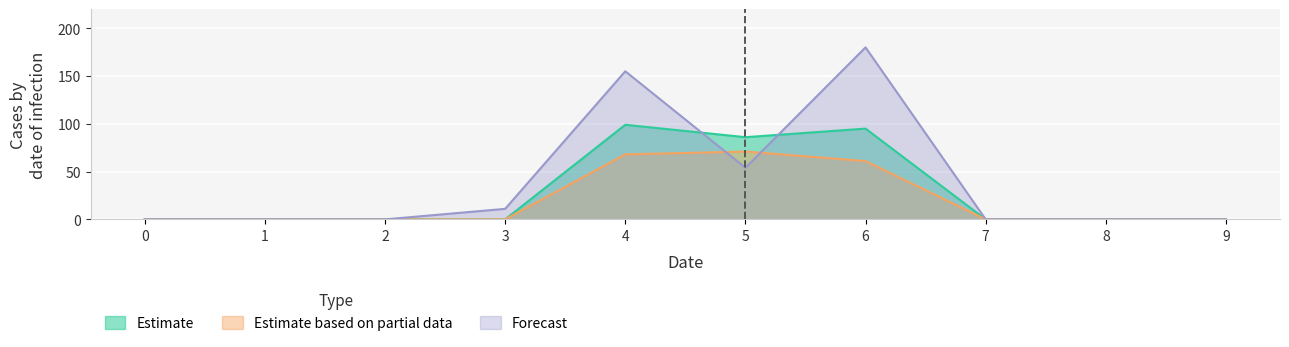

What is the total value across all series at 4?

322